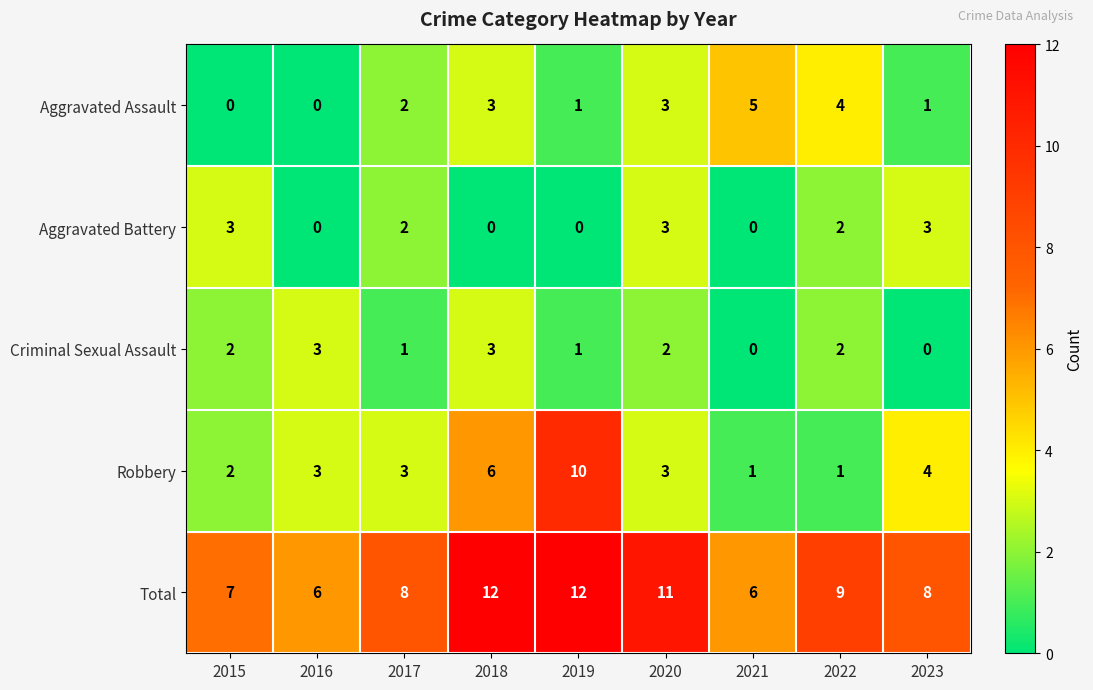

At 2023, list the series in order from smallest to largest.

Criminal Sexual Assault, Aggravated Assault, Aggravated Battery, Robbery, Total